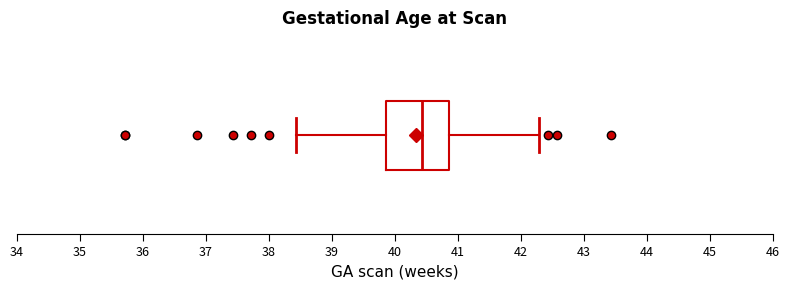

Transcribe this box plot: give where the median line is, the range the box spans, and where the two whiskers end, as read against the x-axis. The values are not printed on the chart, so give them approximately, as read against the axis.

median 40.4, box 39.9 to 40.9, whiskers 38.4 to 42.3